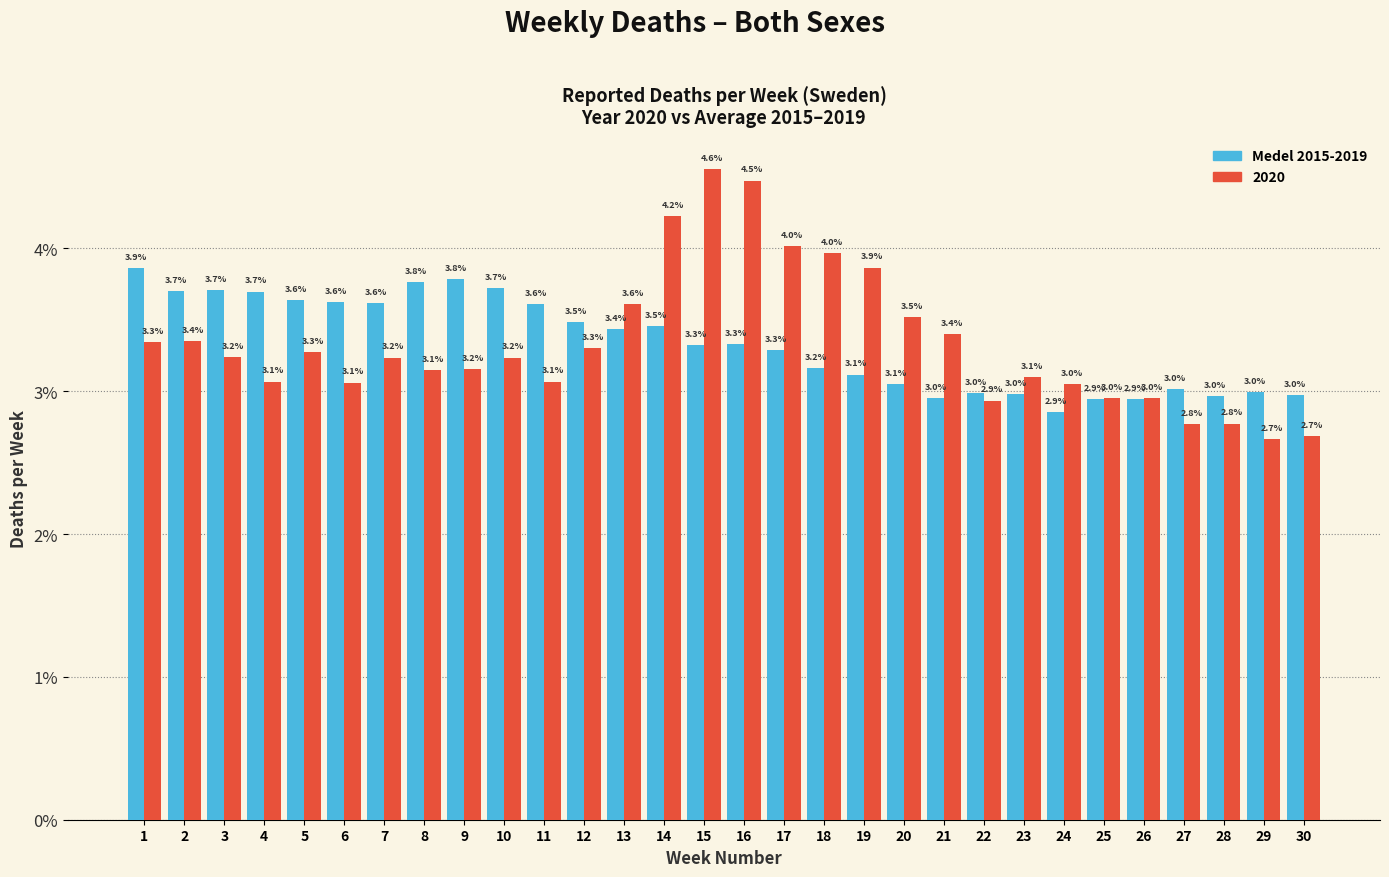

Reading right to left, what are all the values shown in this chart?

Medel 2015-2019: 30=3.0	29=3.0	28=3.0	27=3.0	26=2.9	25=2.9	24=2.9	23=3.0	22=3.0	21=3.0	20=3.1	19=3.1	18=3.2	17=3.3	16=3.3	15=3.3	14=3.5	13=3.4	12=3.5	11=3.6	10=3.7	9=3.8	8=3.8	7=3.6	6=3.6	5=3.6	4=3.7	3=3.7	2=3.7	1=3.9
2020: 30=2.7	29=2.7	28=2.8	27=2.8	26=3.0	25=3.0	24=3.0	23=3.1	22=2.9	21=3.4	20=3.5	19=3.9	18=4.0	17=4.0	16=4.5	15=4.6	14=4.2	13=3.6	12=3.3	11=3.1	10=3.2	9=3.2	8=3.1	7=3.2	6=3.1	5=3.3	4=3.1	3=3.2	2=3.4	1=3.3